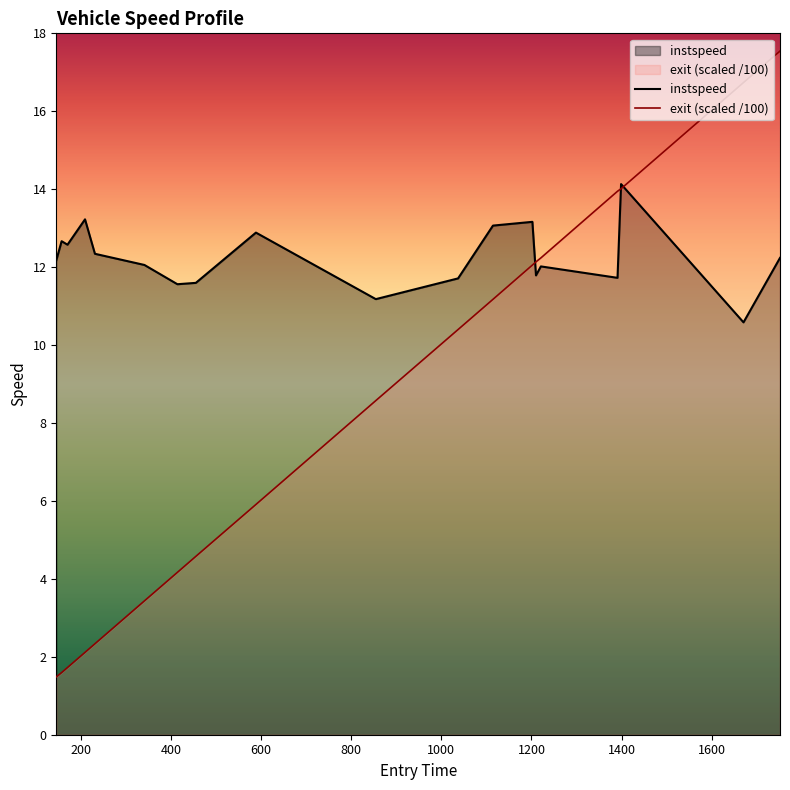

How many lines are shown in the chart?

2